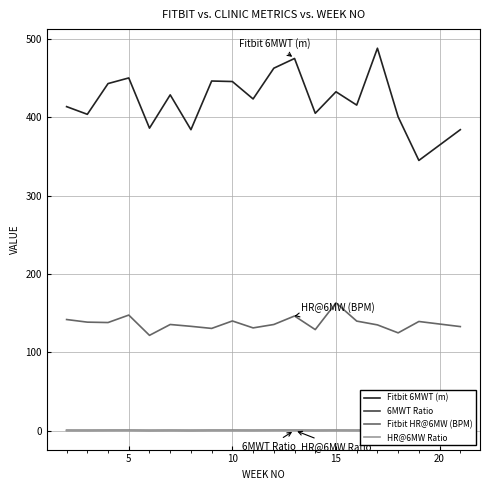

Which series has the widest spread of values?

Fitbit 6MWT (m)